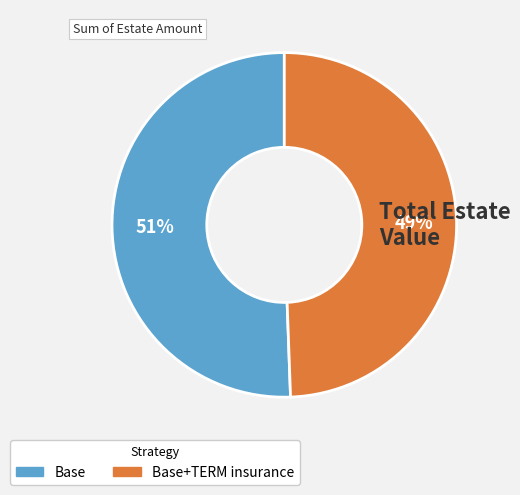

Does any single category account for the majority?

Yes